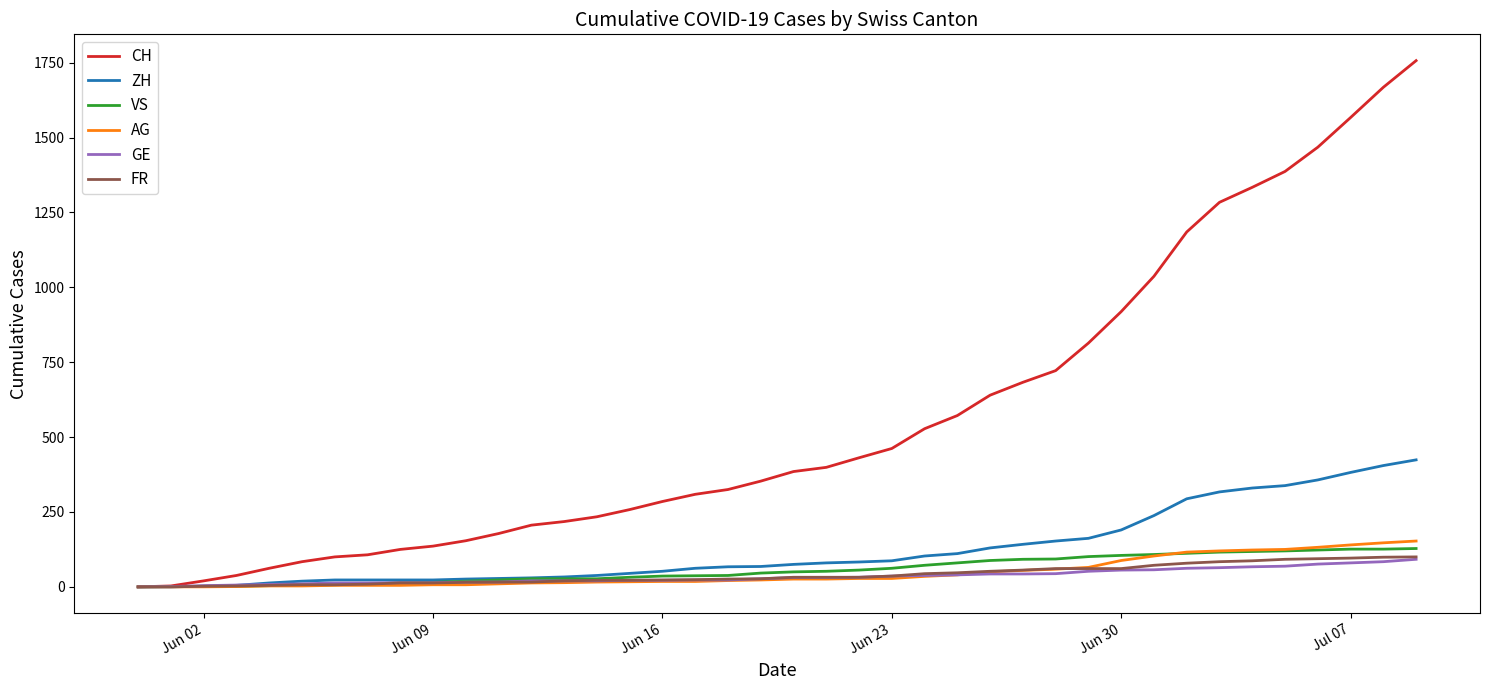

Which series has the largest total across all categories?

CH